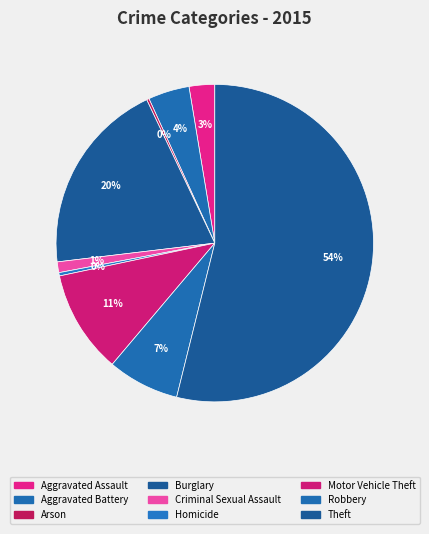

What is the change in value from Aggravated Assault to Motor Vehicle Theft?

+94